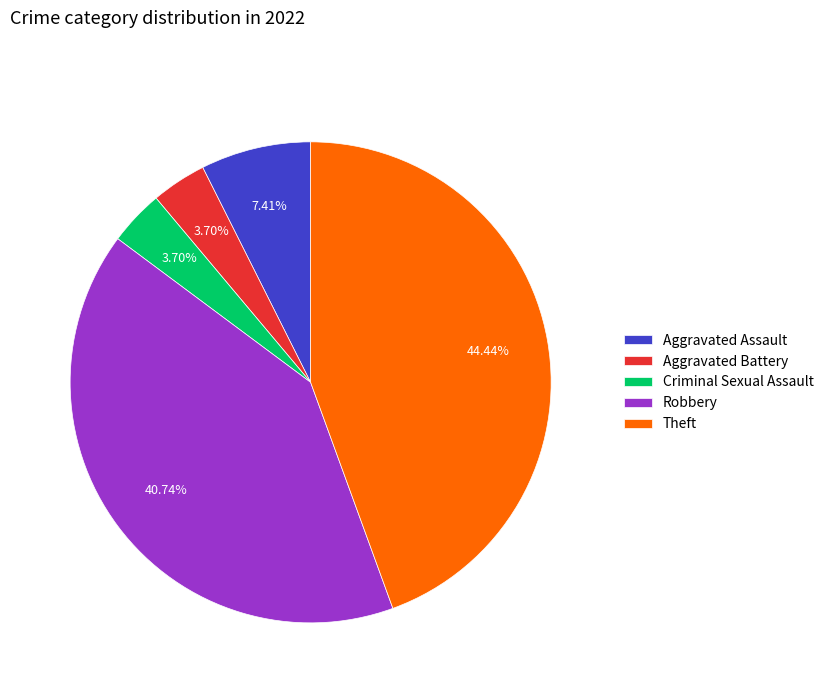

What percentage is the Robbery slice, to the nearest percent?

41%